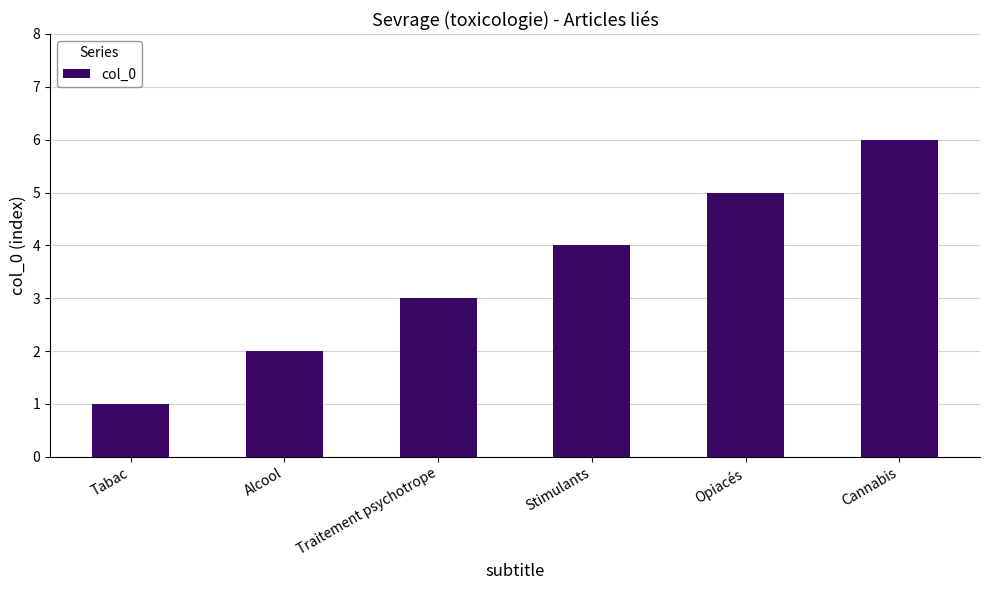

True or false: the data shows 0 at Tabac.

False